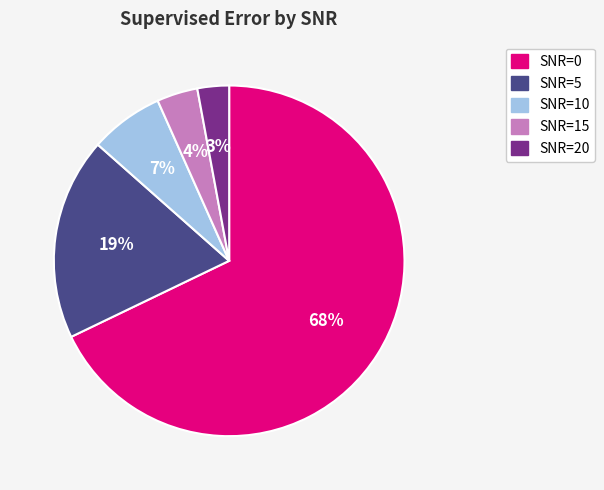

Do SNR=15 and SNR=0 together represent more than half of the pie?

Yes